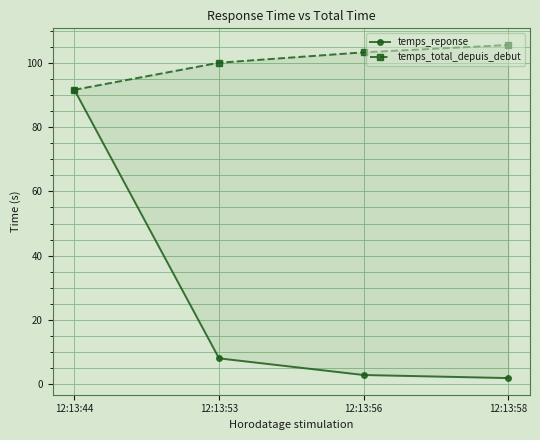

The temps_reponse series shows 91.7 at 12:13:44. True or false?

True